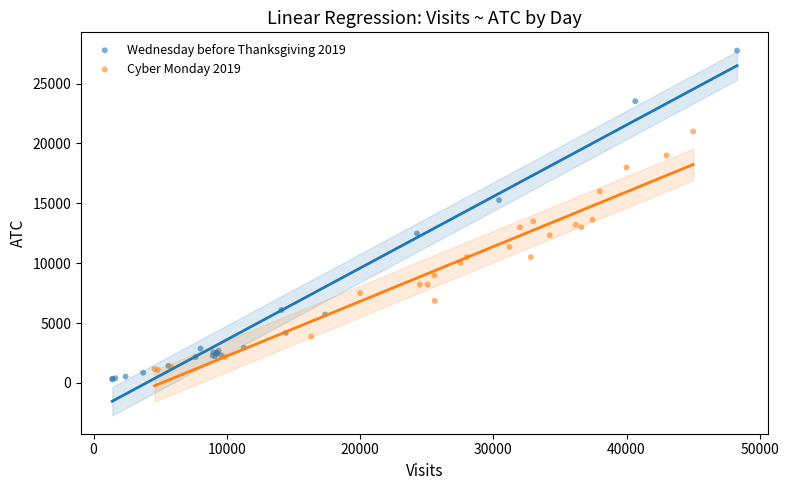

Which series contains the highest Y value?

Wednesday before Thanksgiving 2019